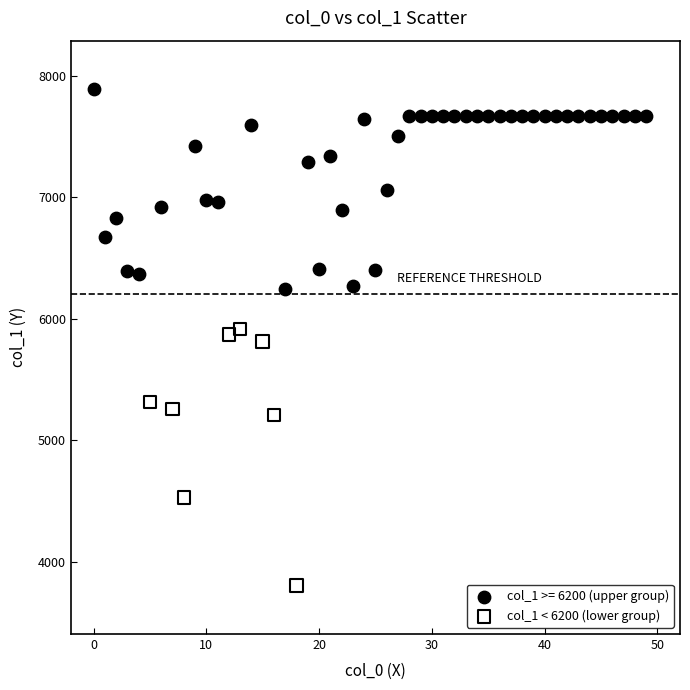

Which series contains the highest Y value?

col_1 >= 6200 (upper group)